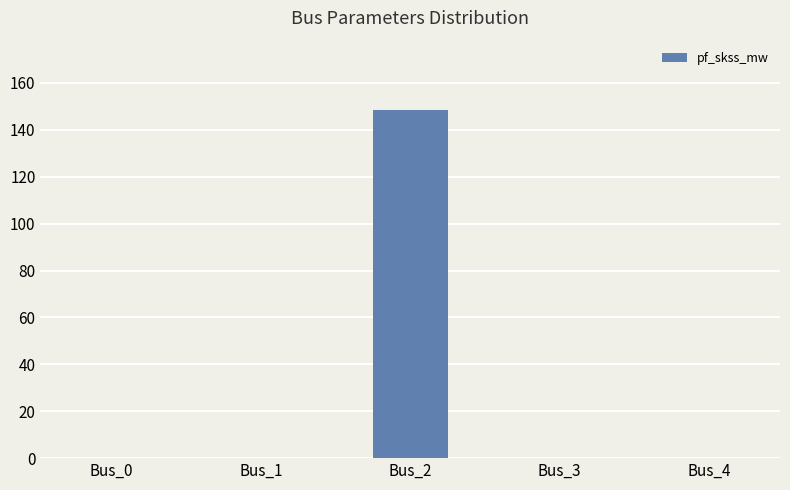

How many distinct data groups are displayed?

1